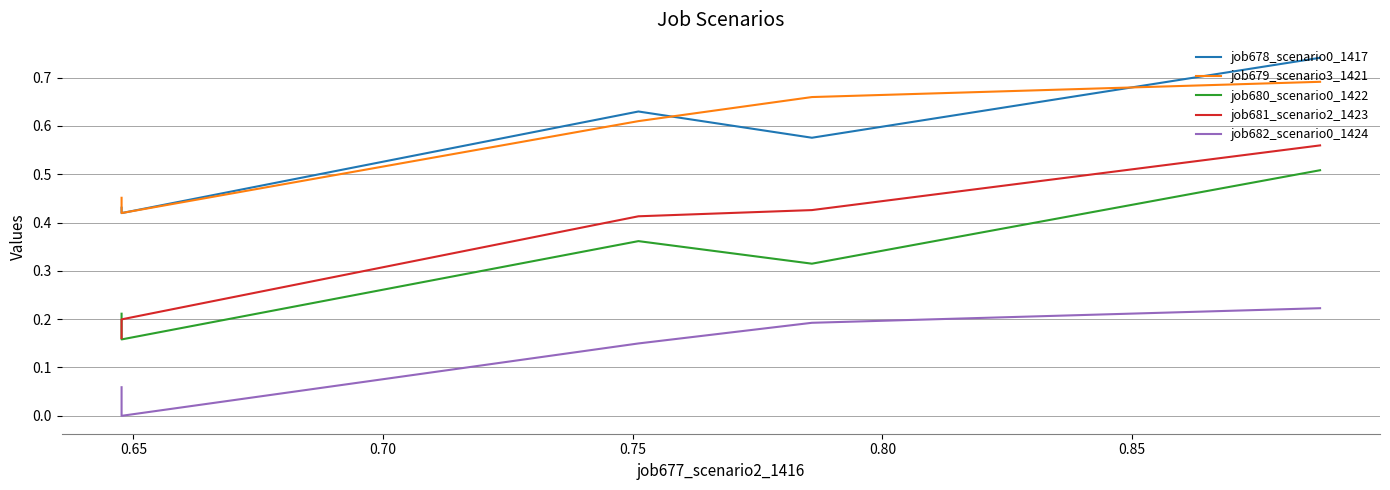

The value of job682_scenario0_1424 at 0.75 is 0.3. True or false?

False